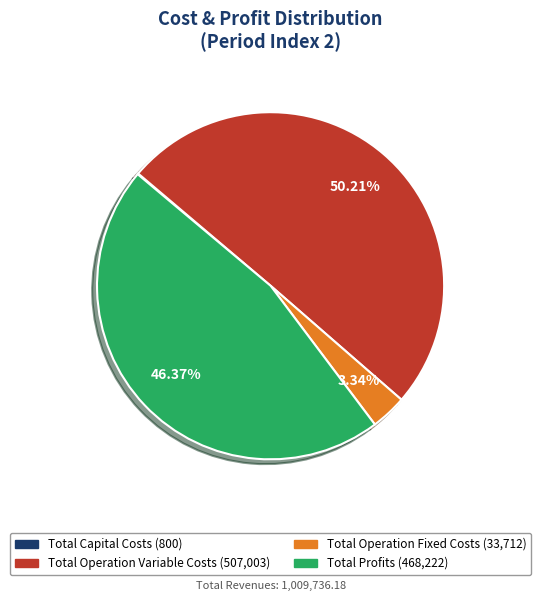

Which has a higher value, Total Profits or Total Operation Variable Costs?

Total Operation Variable Costs